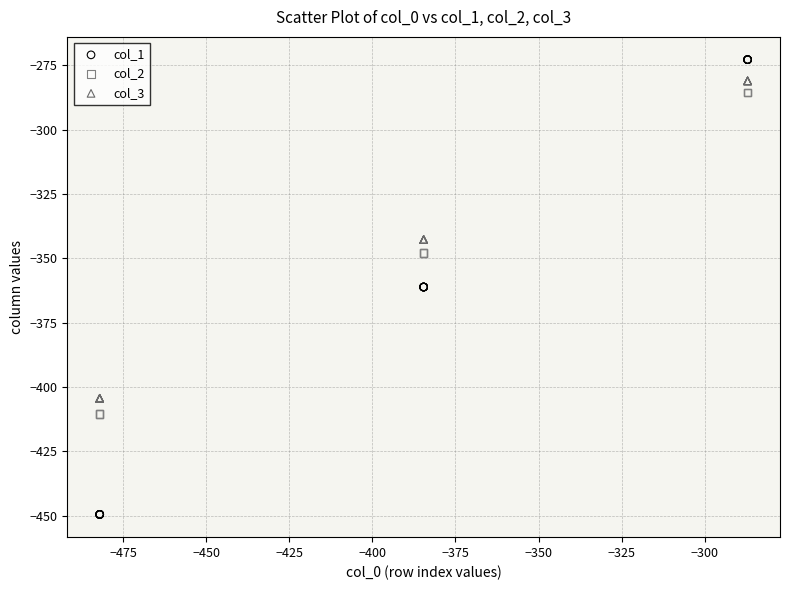

Which series reaches the minimum Y coordinate?

col_1